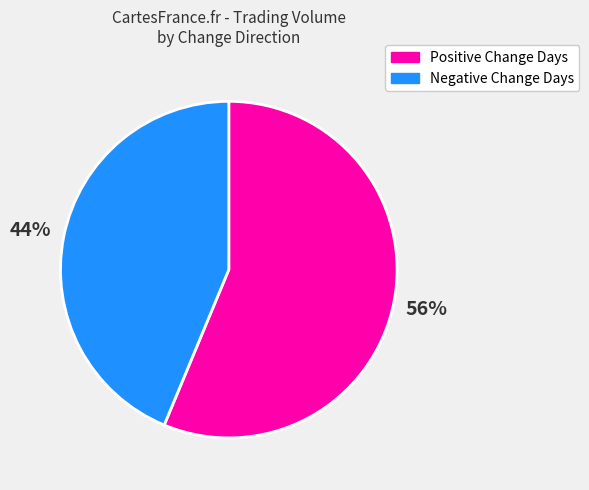

To the nearest percent, what portion does Positive Change Days represent?

56%